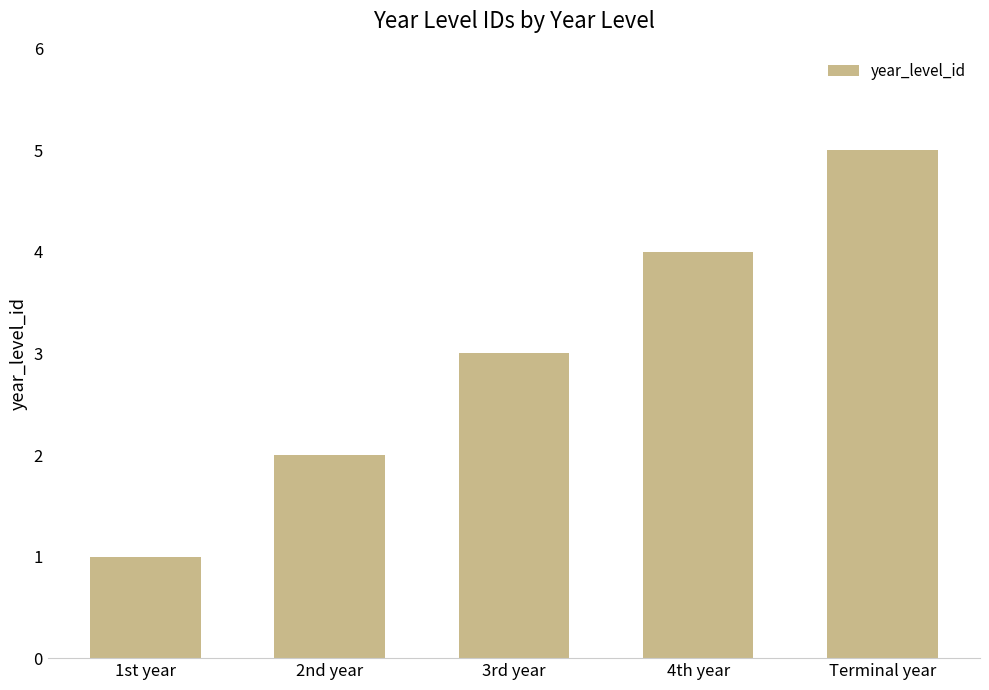

At which label is the value closest to 3?

3rd year